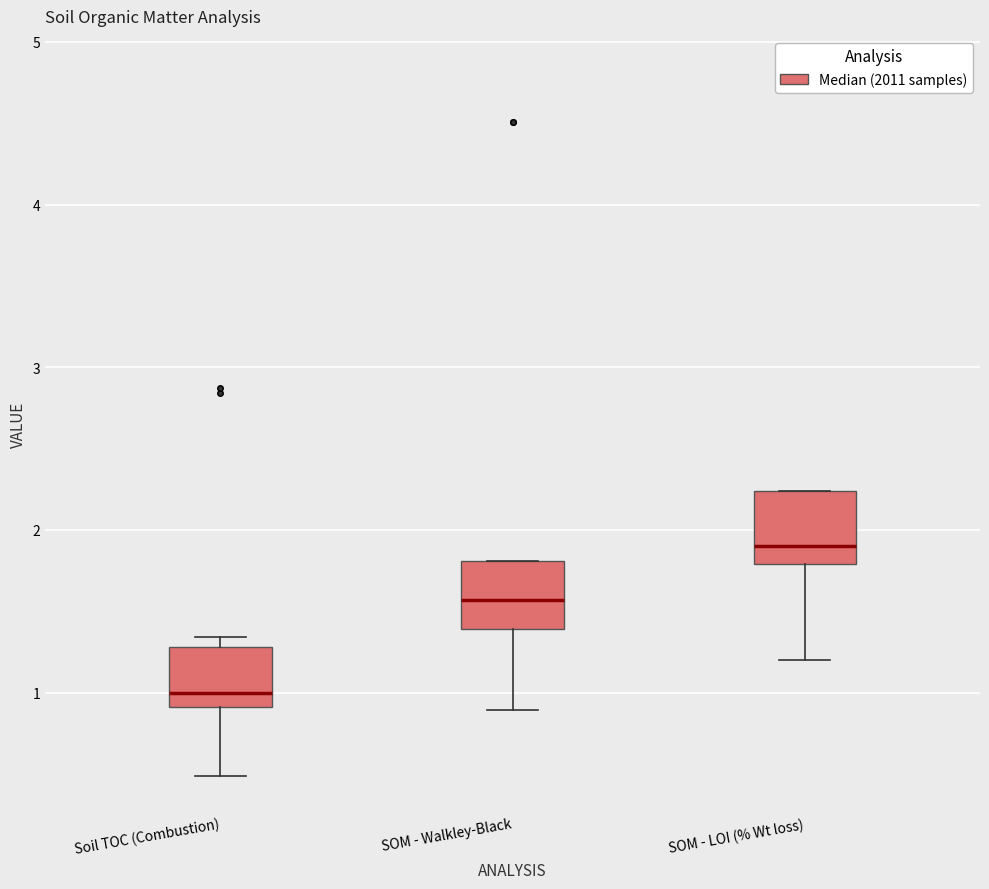

Reading left to right, read every box against the y-axis: the position of its median line, the range the box covers, and the ends of its whiskers. The values are not printed on the chart, so give them approximately, as read against the axis.

Soil TOC (Combustion): median 1.0, box 0.9 to 1.3, whiskers 0.5 to 1.3 (just above the box's upper edge)
SOM - Walkley-Black: median 1.6, box 1.4 to 1.8, whiskers 0.9 to 1.8
SOM - LOI (% Wt loss): median 1.9, box 1.8 to 2.2, whiskers 1.2 to 2.2